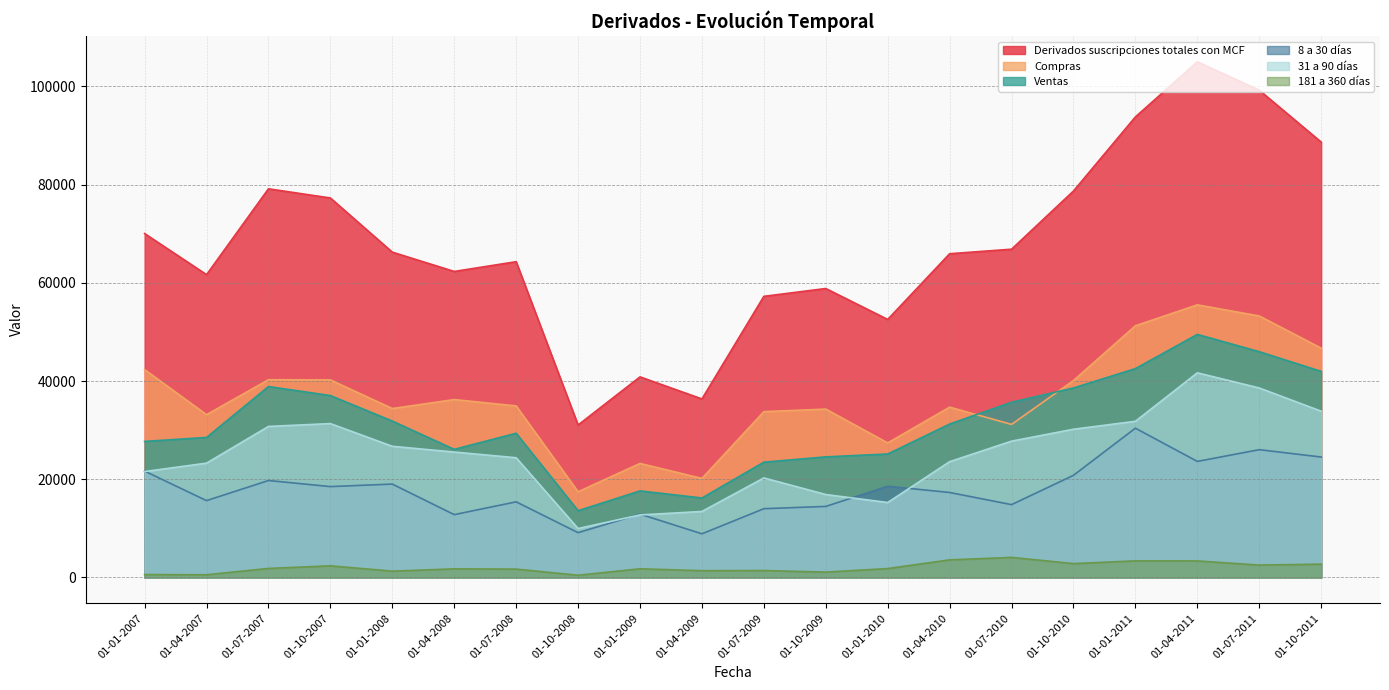

Read the 181 a 360 días value at 01-07-2008, to the nearest 10.

1710